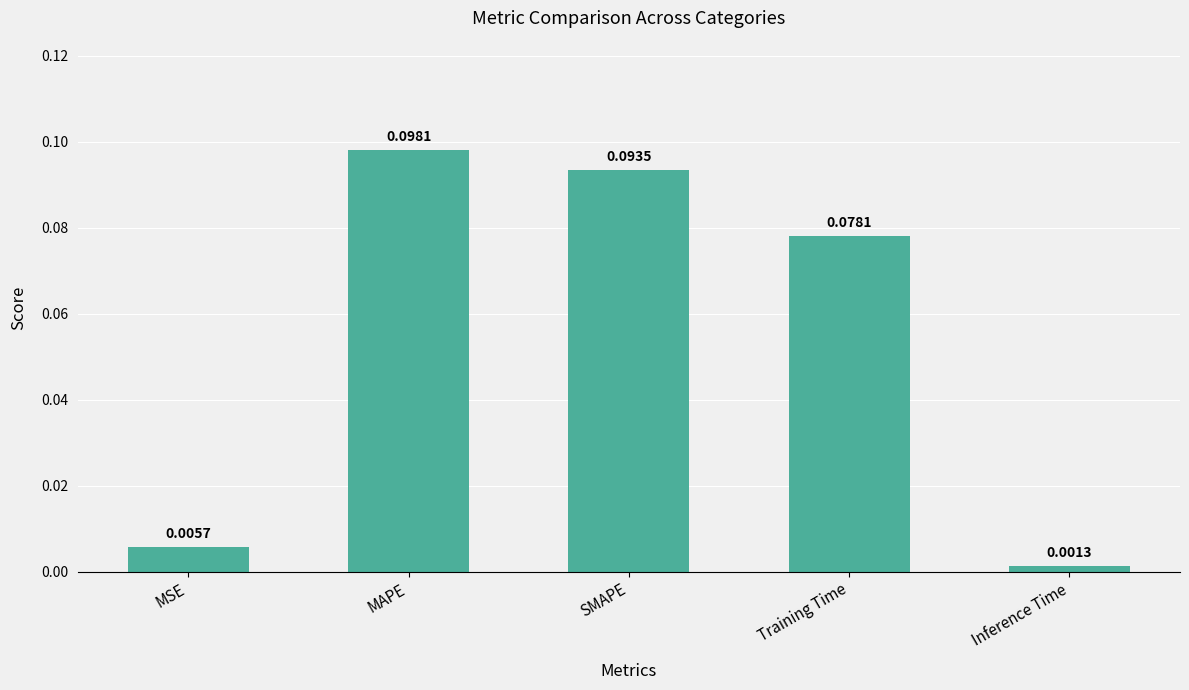

Which label corresponds to the smallest value in the chart?

Inference Time